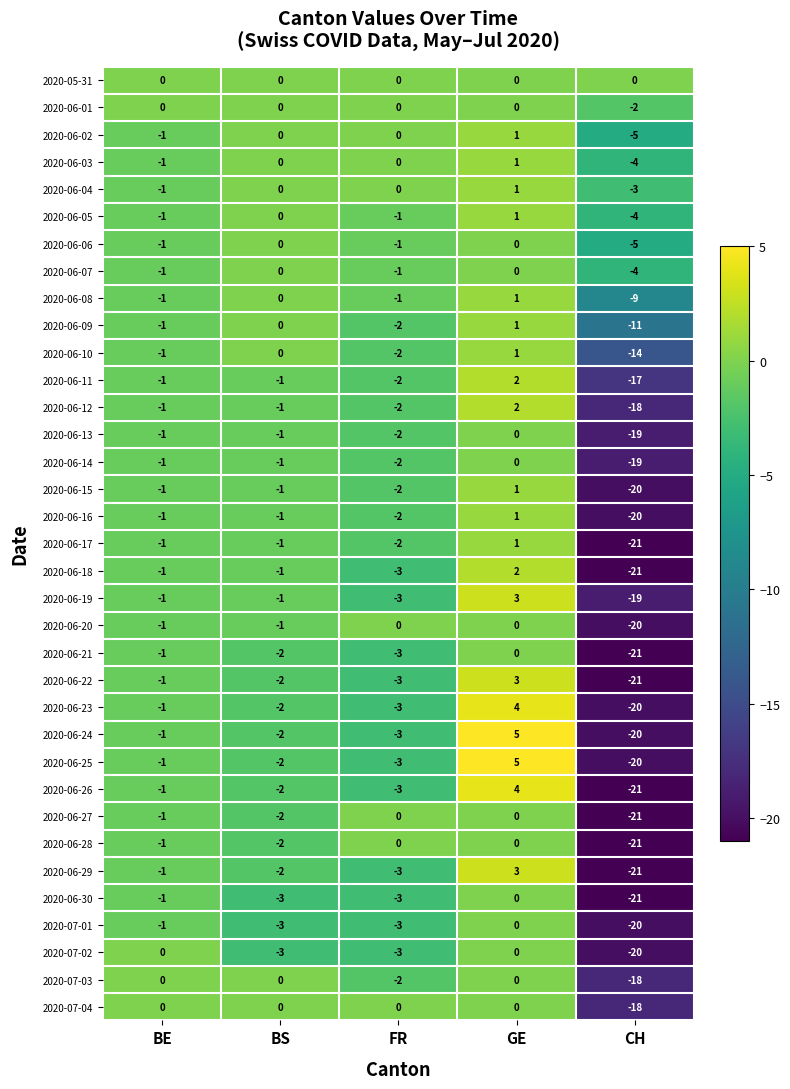

Where does the 2020-06-22 series first go above -2?

BE